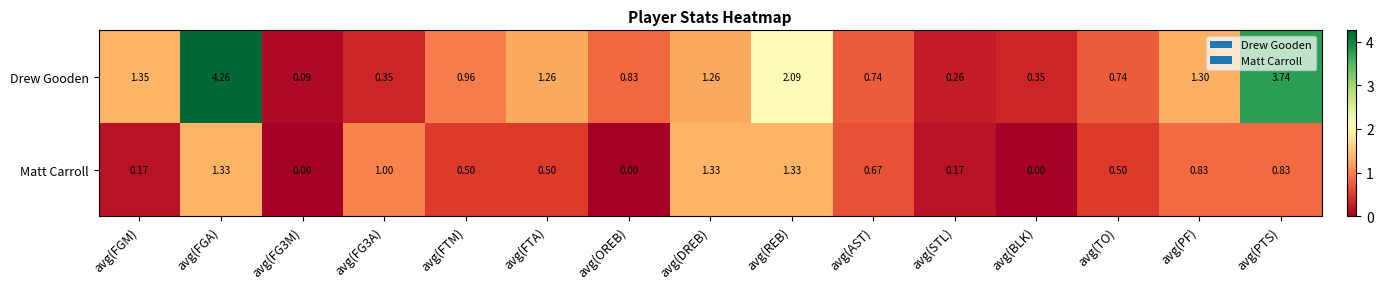

List the series in order of their overall mean, lowest first.

Matt Carroll, Drew Gooden